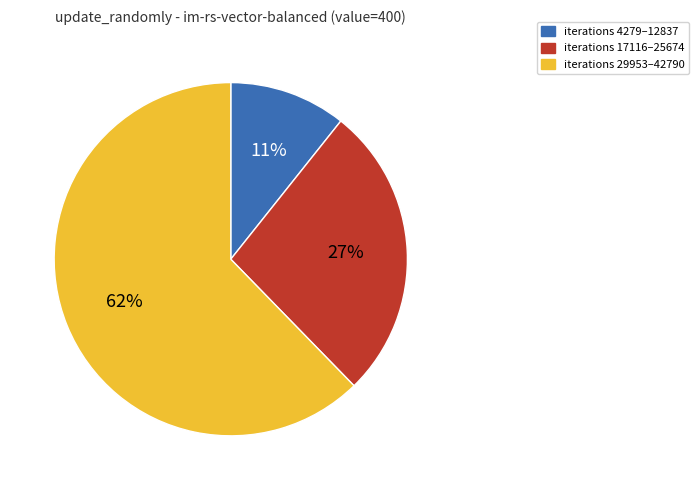

Combined, do iterations 29953–42790 and iterations 17116–25674 account for over 50%?

Yes